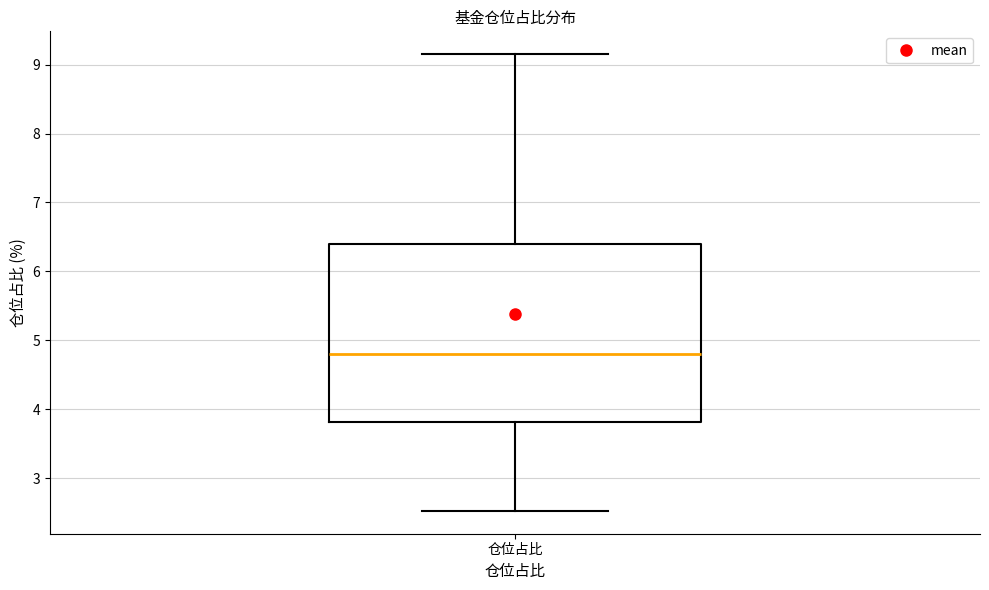

Read this box plot against the y-axis: the position of the median line, the range covered by the box, and the ends of both whiskers. The values are not printed on the chart, so give them approximately, as read against the axis.

median 4.8, box 3.8 to 6.4, whiskers 2.5 to 9.2